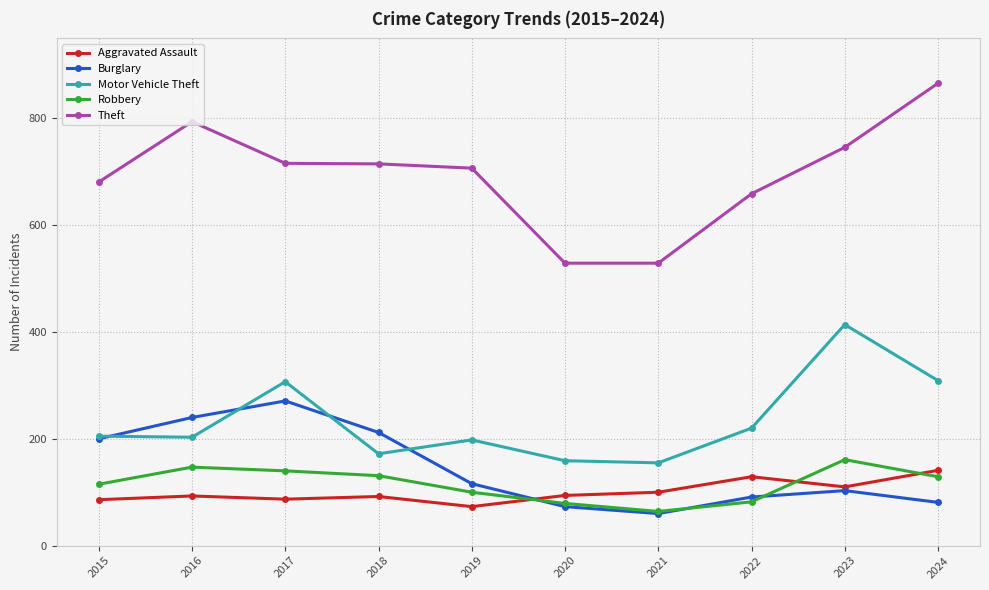

At how many categories does at least one series exceed 429?

10